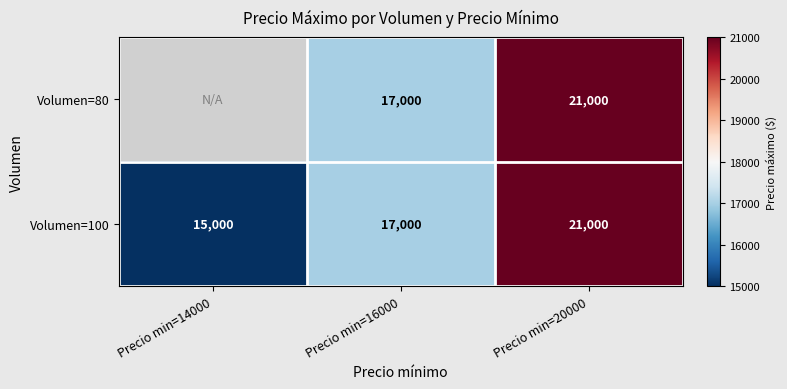

What is the average value of the Volumen=100 series?

17667